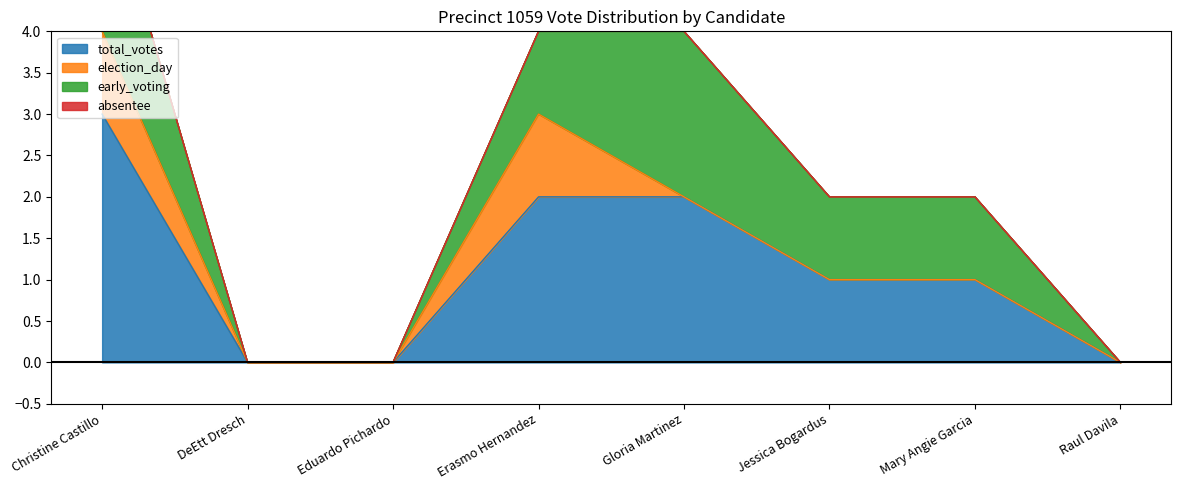

List the series in order of their overall mean, lowest first.

absentee, election_day, early_voting, total_votes